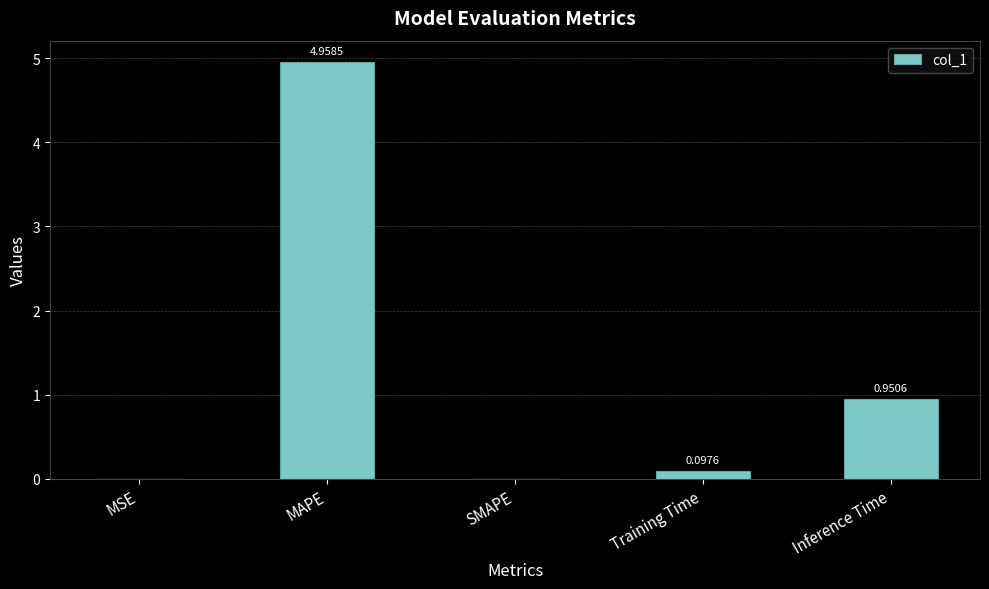

What is the change in value from MAPE to SMAPE?

-5.0